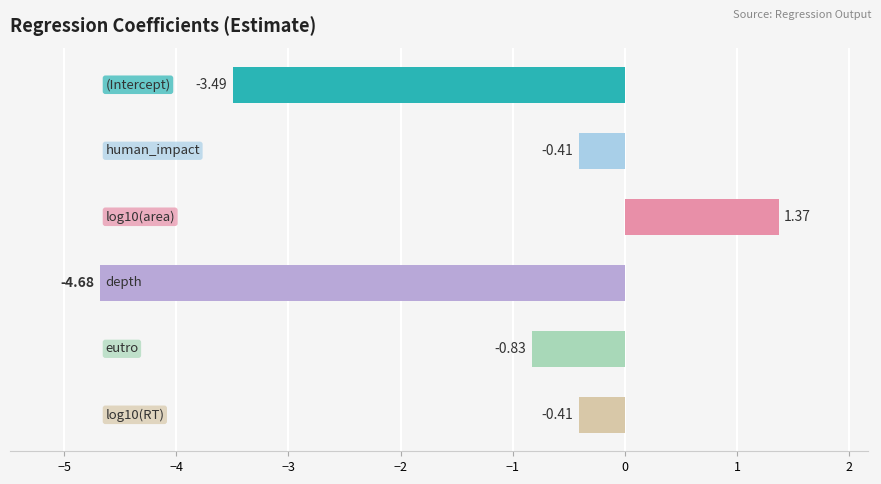

Are the bars grouped side by side (vs. stacked)?

No